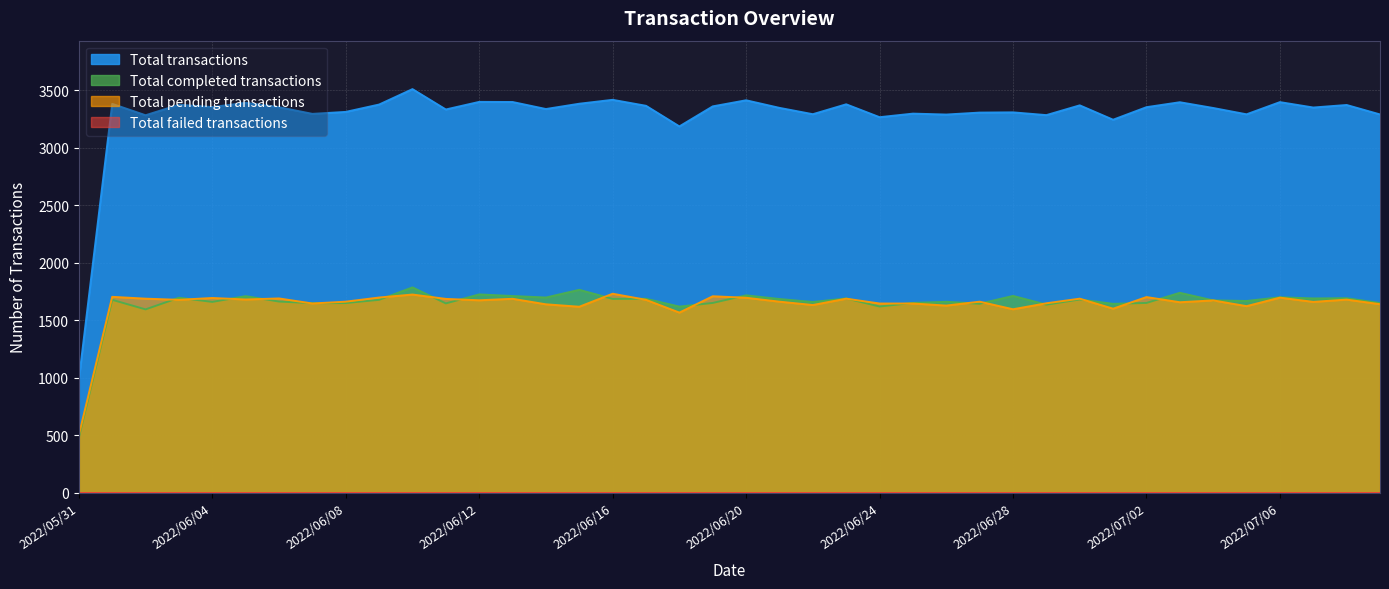

Which series has the widest spread of values?

Total transactions